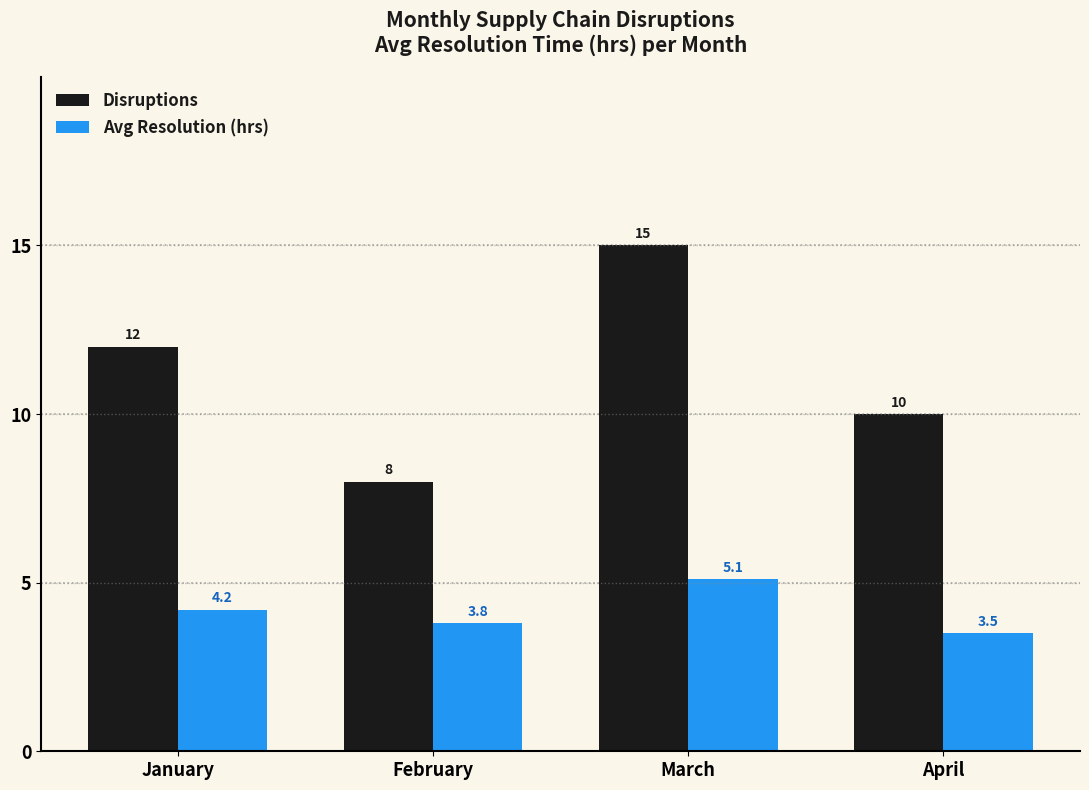

Reading left to right, extract all data points from this chart.

Disruptions: 12.0	8.0	15.0	10.0
Avg Resolution (hrs): 4.2	3.8	5.1	3.5